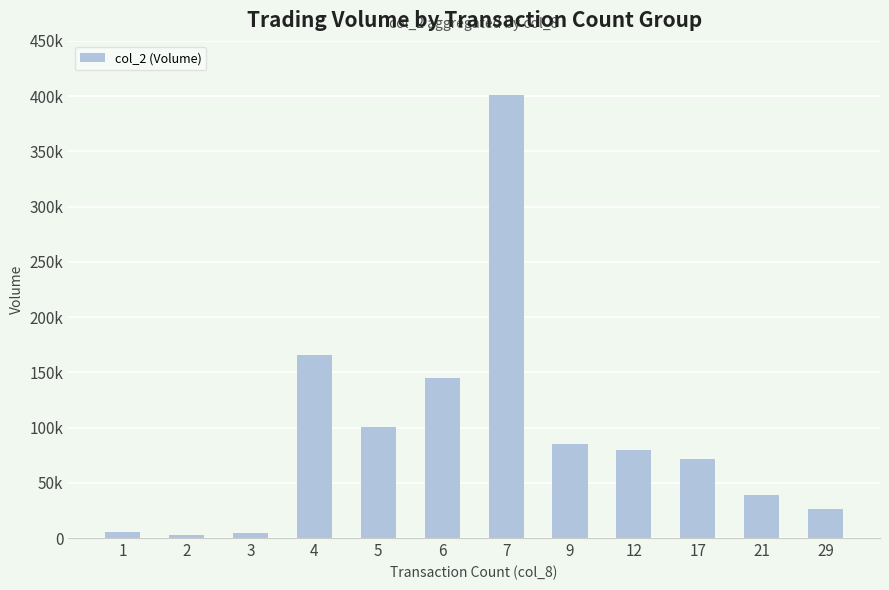

Is it true that the value at 7 is 401280?

True